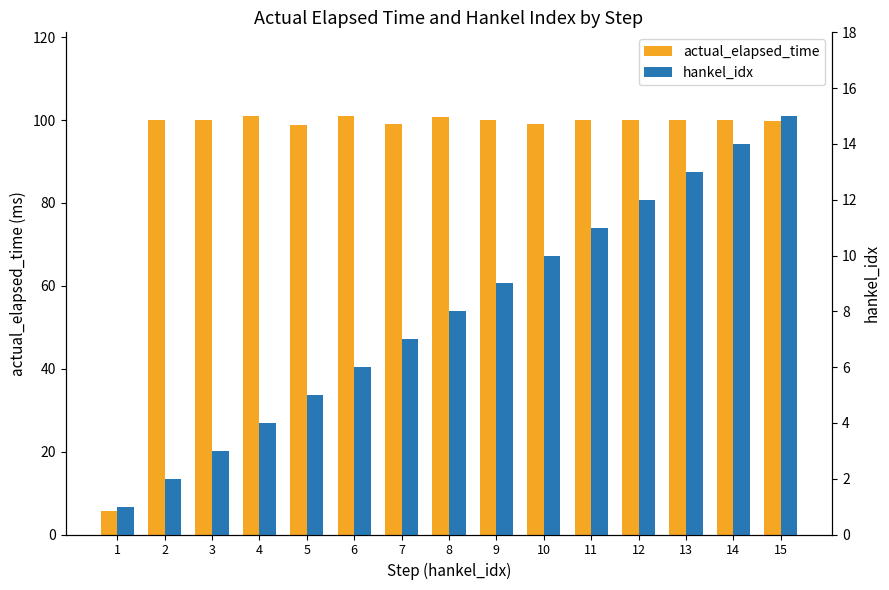

What is the smallest value displayed?

1.0